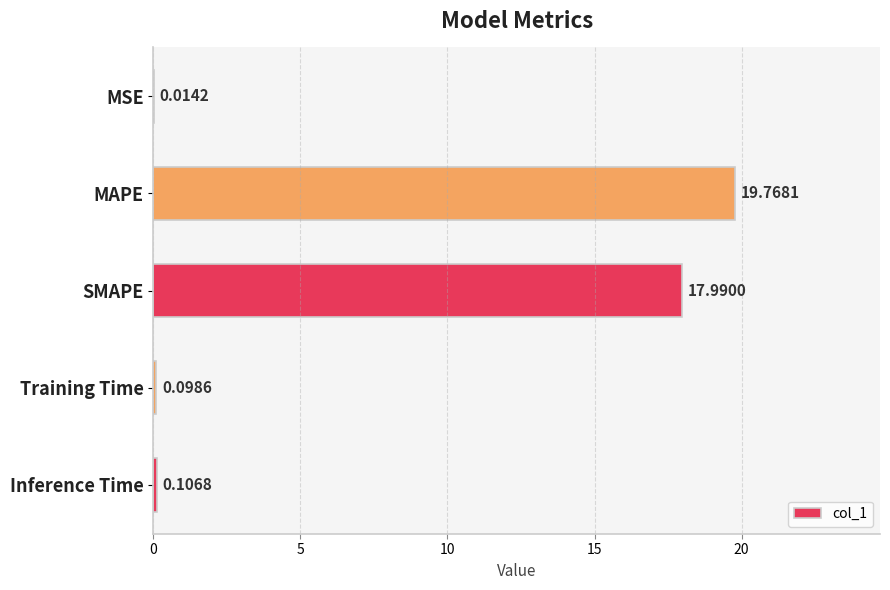

Are the bars grouped side by side (vs. stacked)?

No